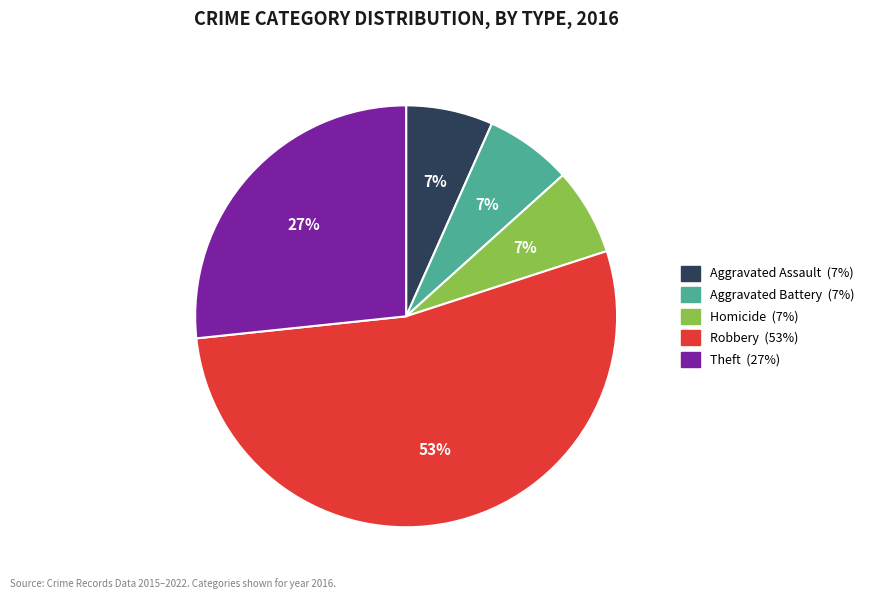

Is there any slice that represents more than half of the pie?

Yes